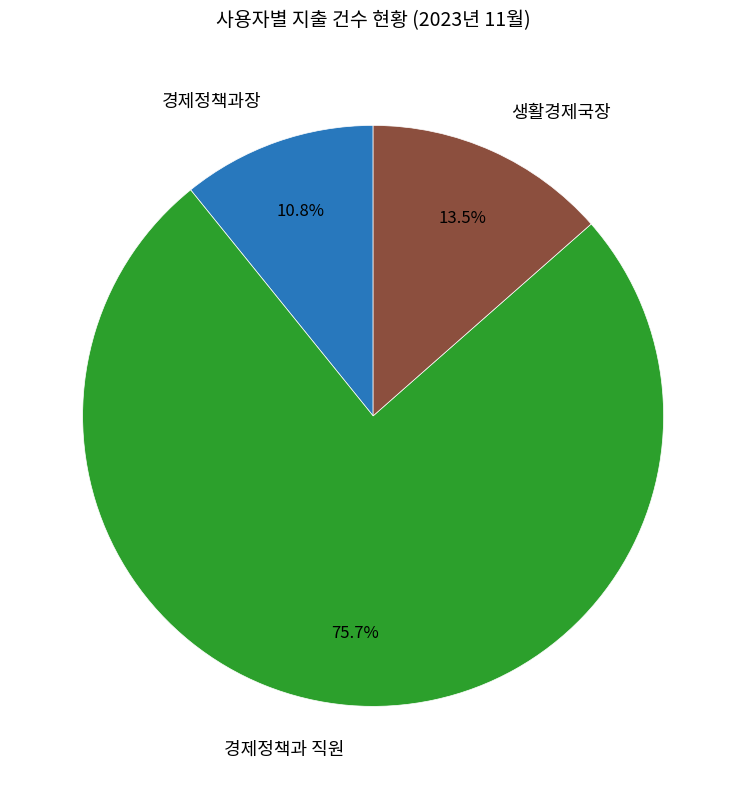

How many slices are in this pie chart?

3